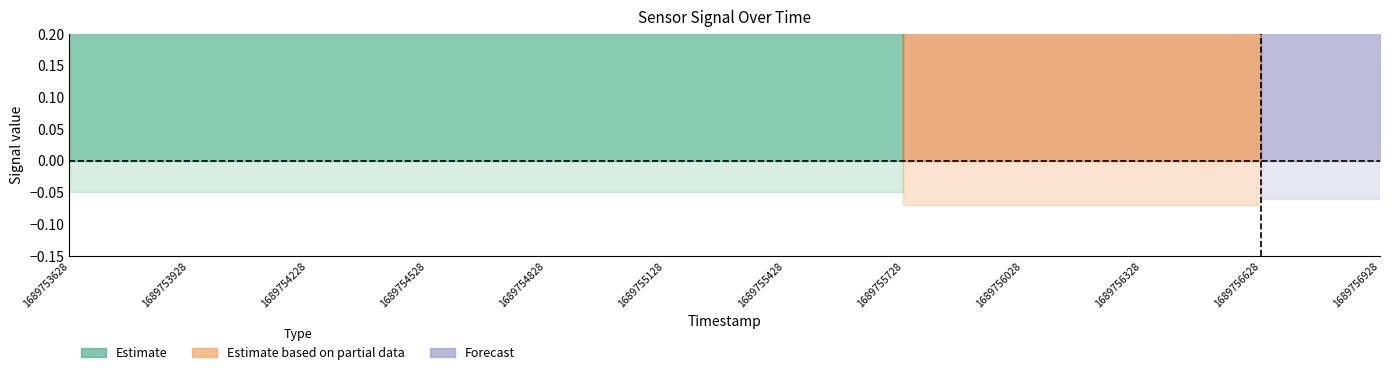

What is the spread (max minus min) of values at 1689753928?

2